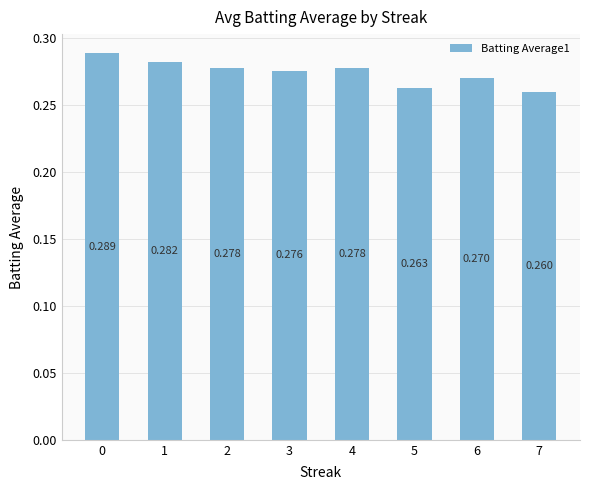

What is the value of the 3rd bar from the left?

0.3